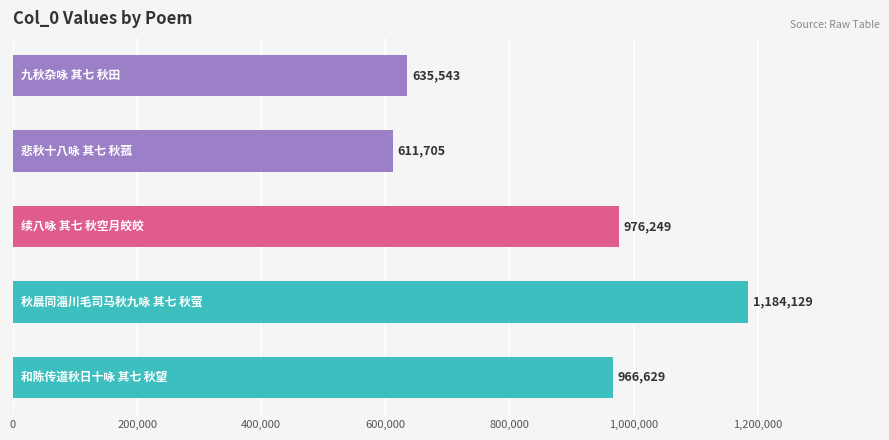

How many bars are there in total?

5